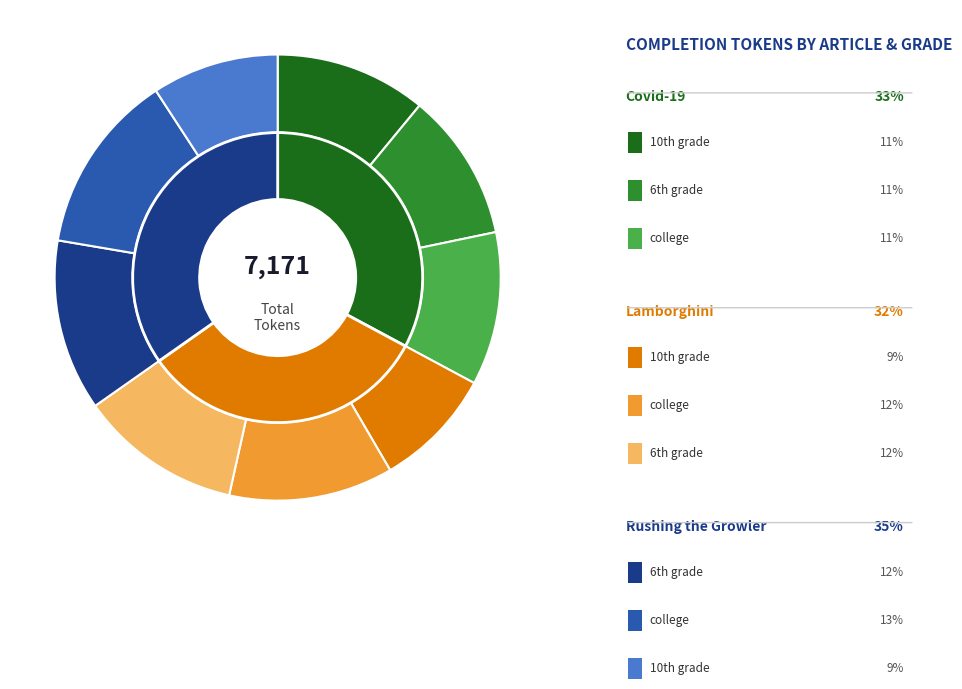

Which category has the biggest portion of the pie?

Growler (college)